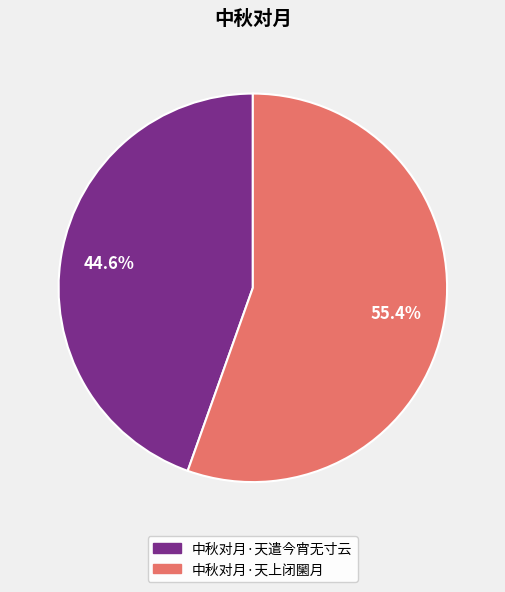

What percentage is NOT represented by 中秋对月·天上闭圞月?

44.6%